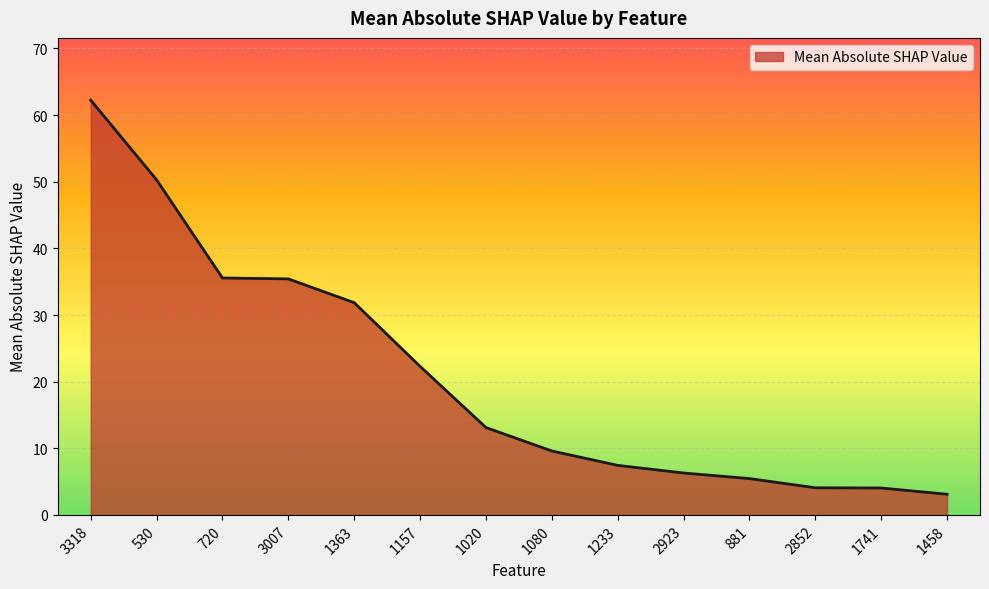

What is the ratio of the value at 3007 to the value at 720?

1.0